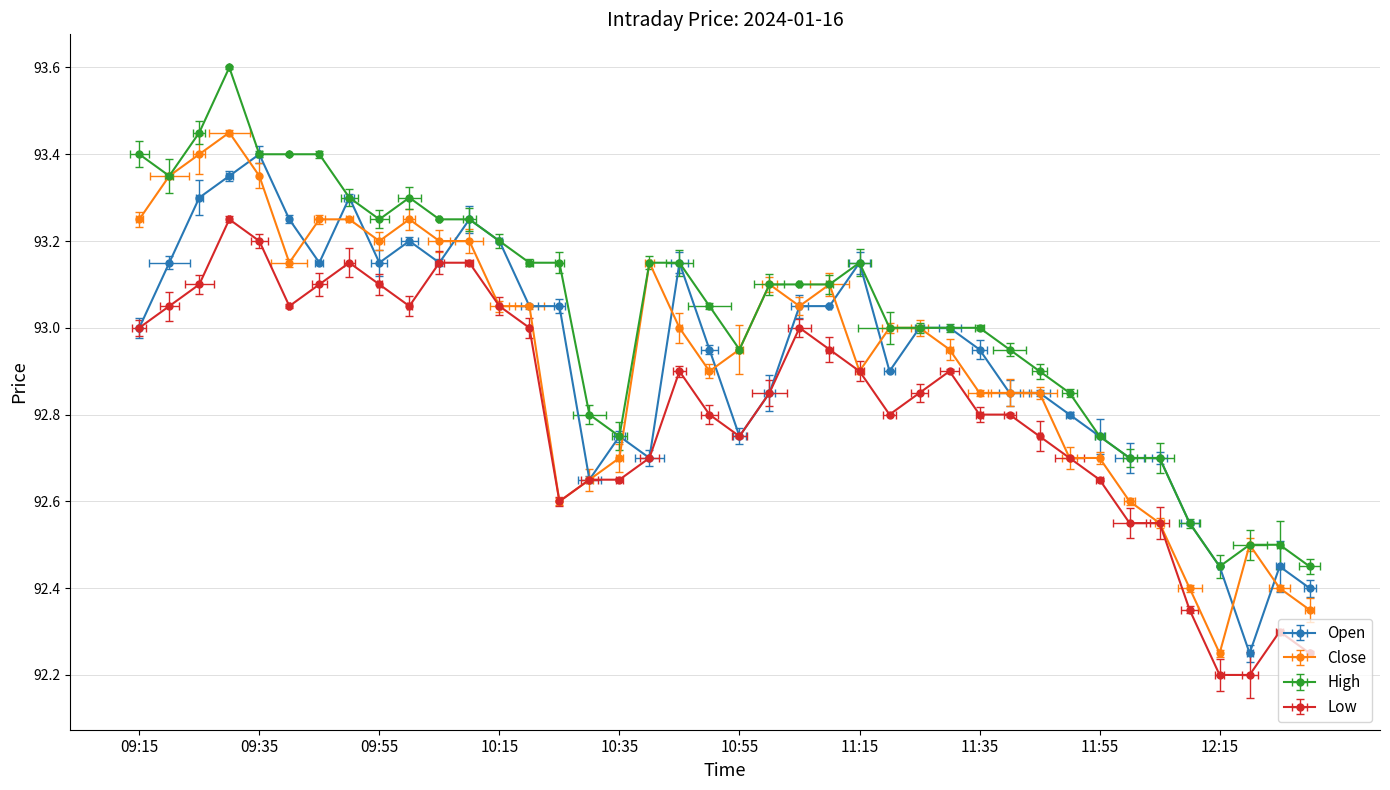

What is the total value across all series at 10:05?

372.8